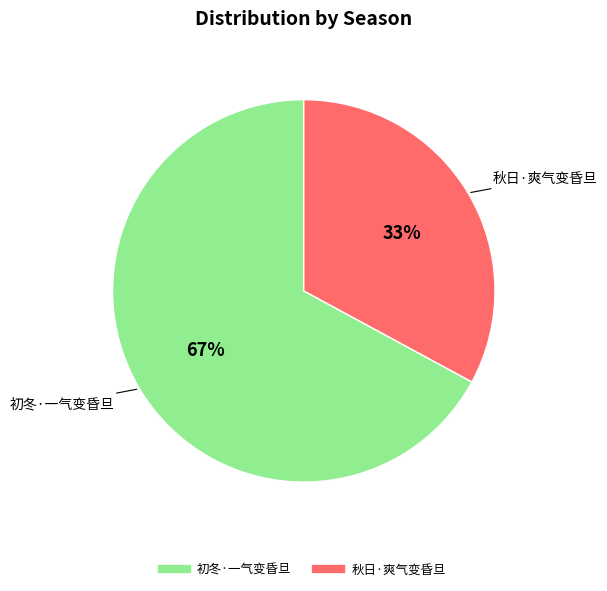

Rank the categories by value from lowest to highest.

秋日·爽气变昏旦, 初冬·一气变昏旦